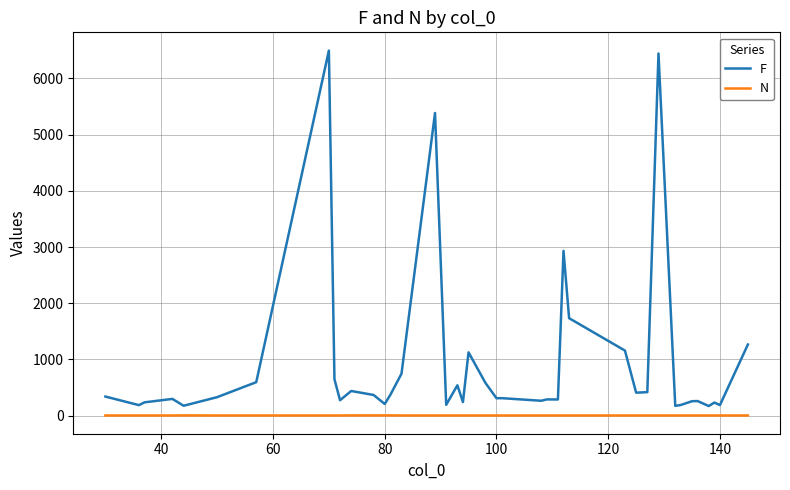

What is the lowest value of the F series?

169